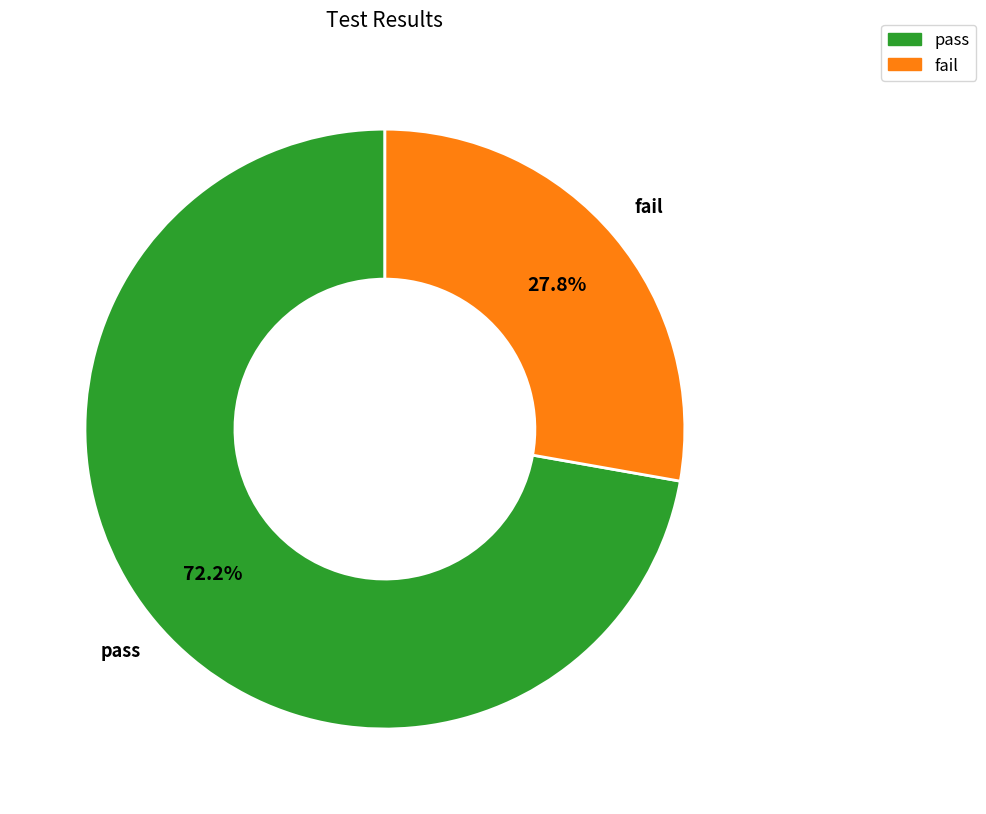

Which slice is the largest?

pass